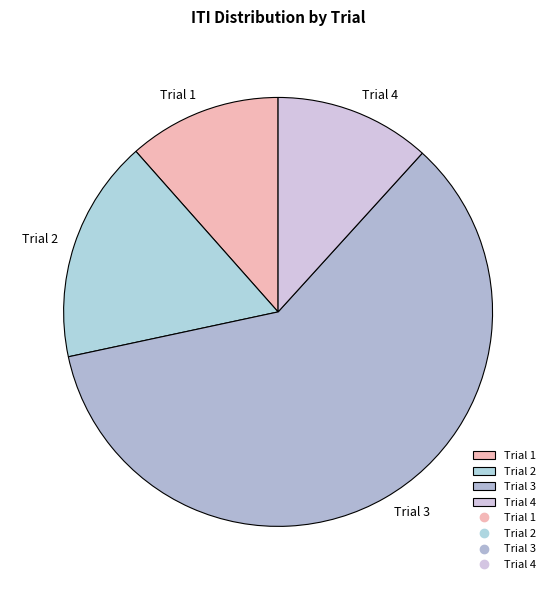

What is the largest slice in the pie chart?

Trial 3